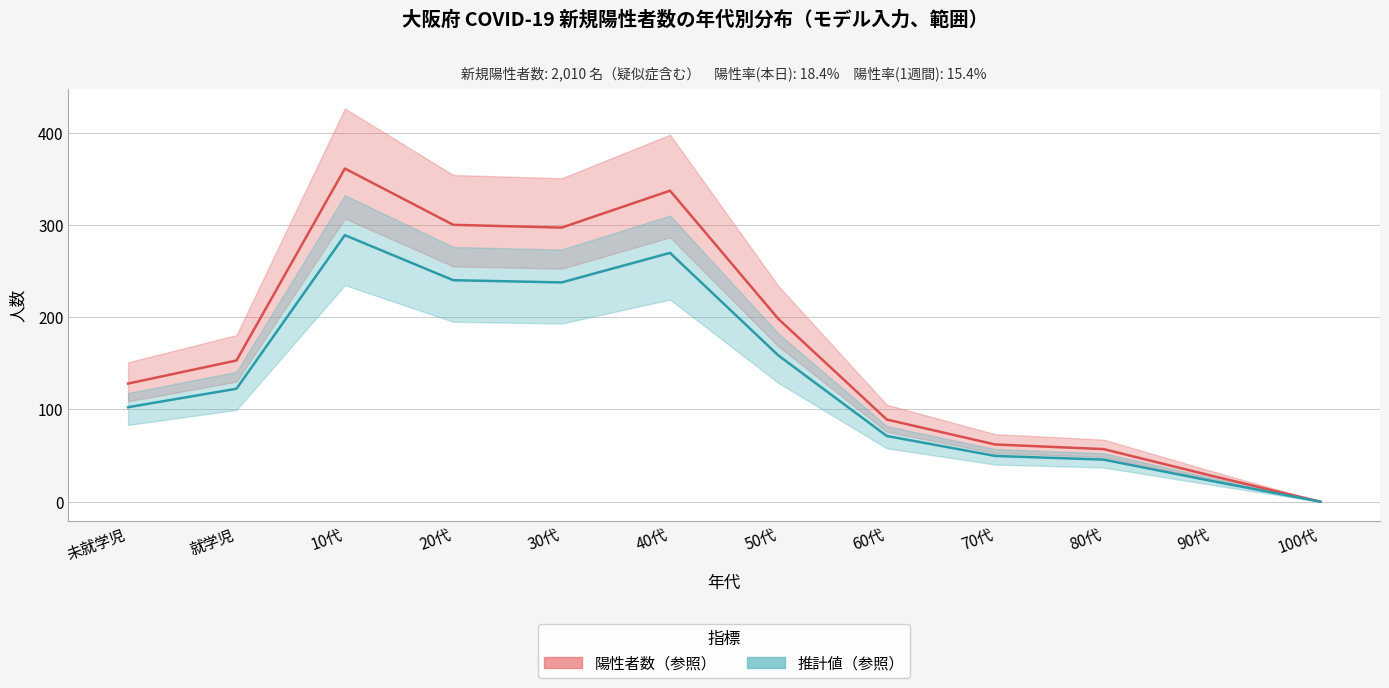

What is the sum of the 陽性者数（参照） values at 40代 and 90代?

365.0